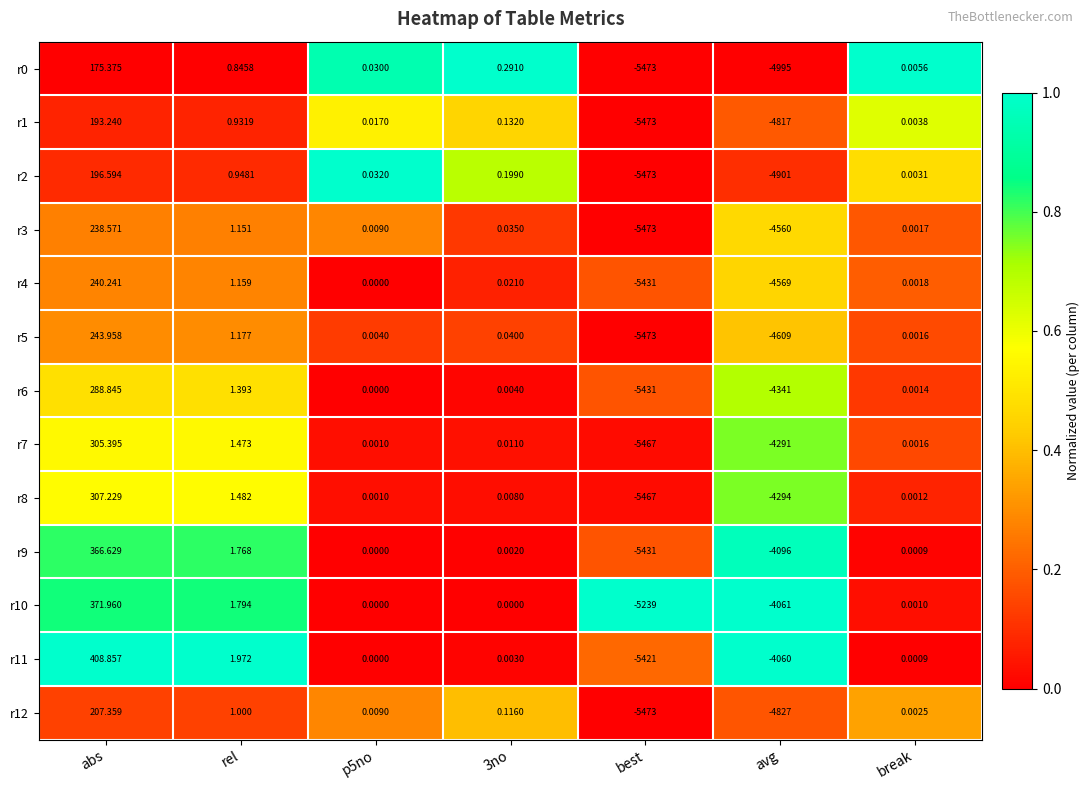

At which category is the sum across all series the highest?

abs